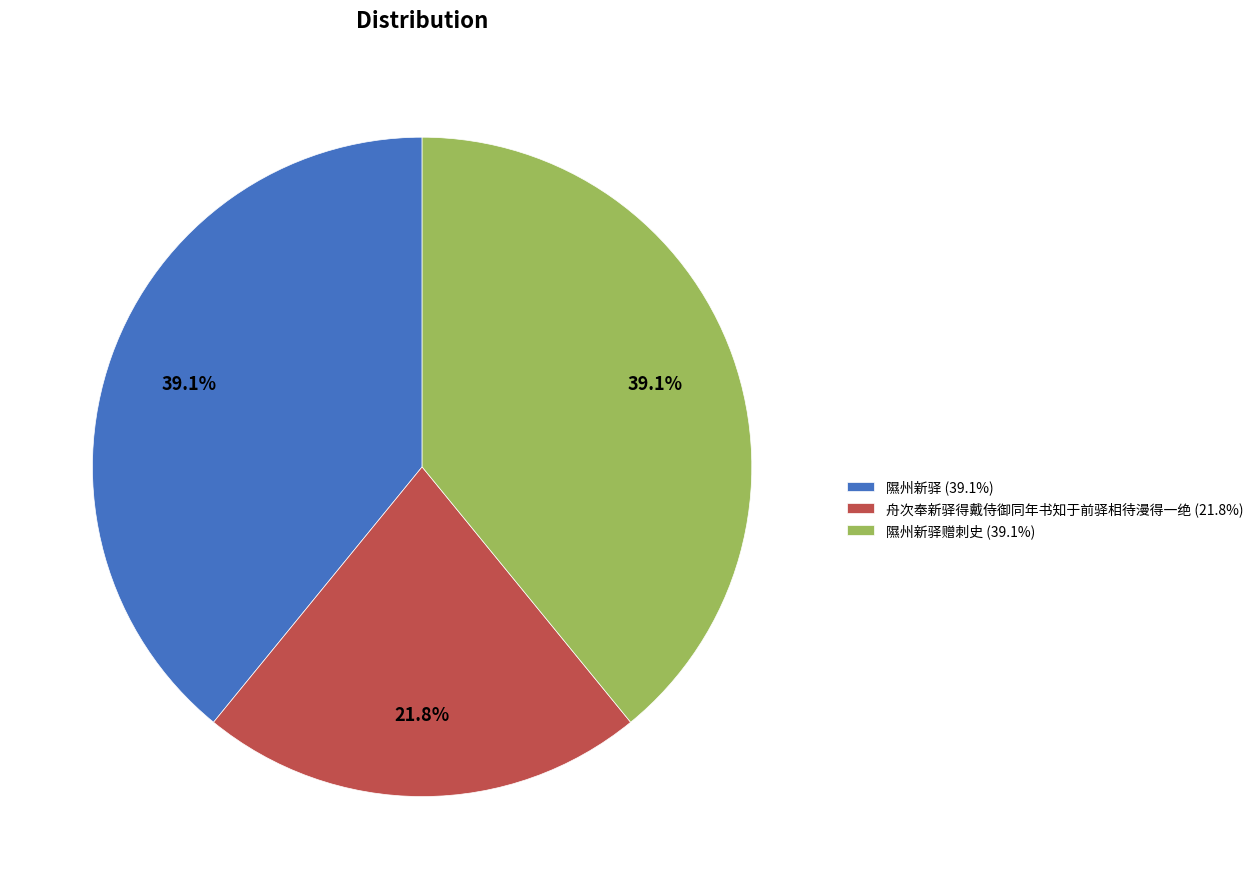

Which has a higher value, 舟次奉新驿得戴侍御同年书知于前驿相待漫得一绝 (21.8%) or 隰州新驿赠刺史 (39.1%)?

隰州新驿赠刺史 (39.1%)